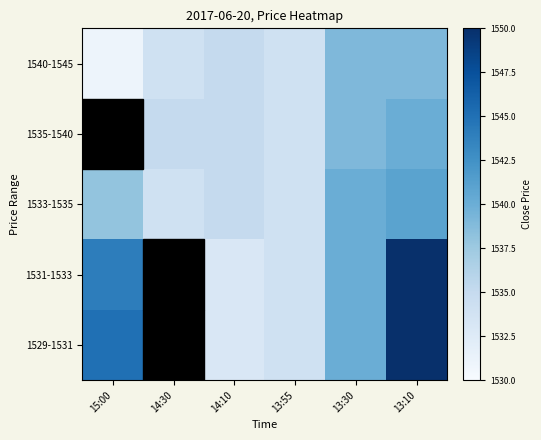

Count the number of categories in the chart.

6